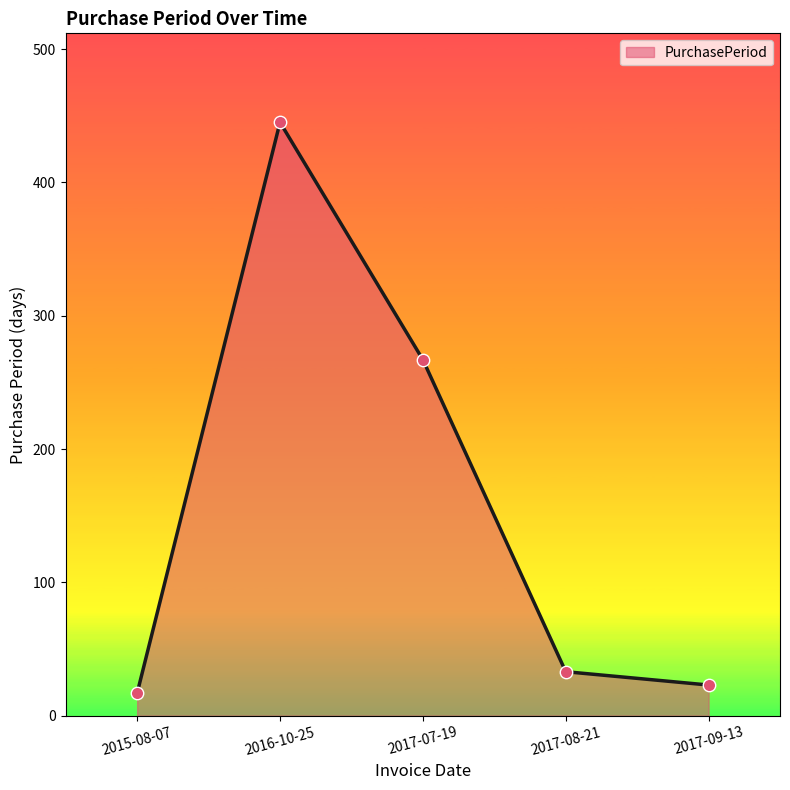

Between 2017-07-19 and 2016-10-25, which is larger?

2016-10-25